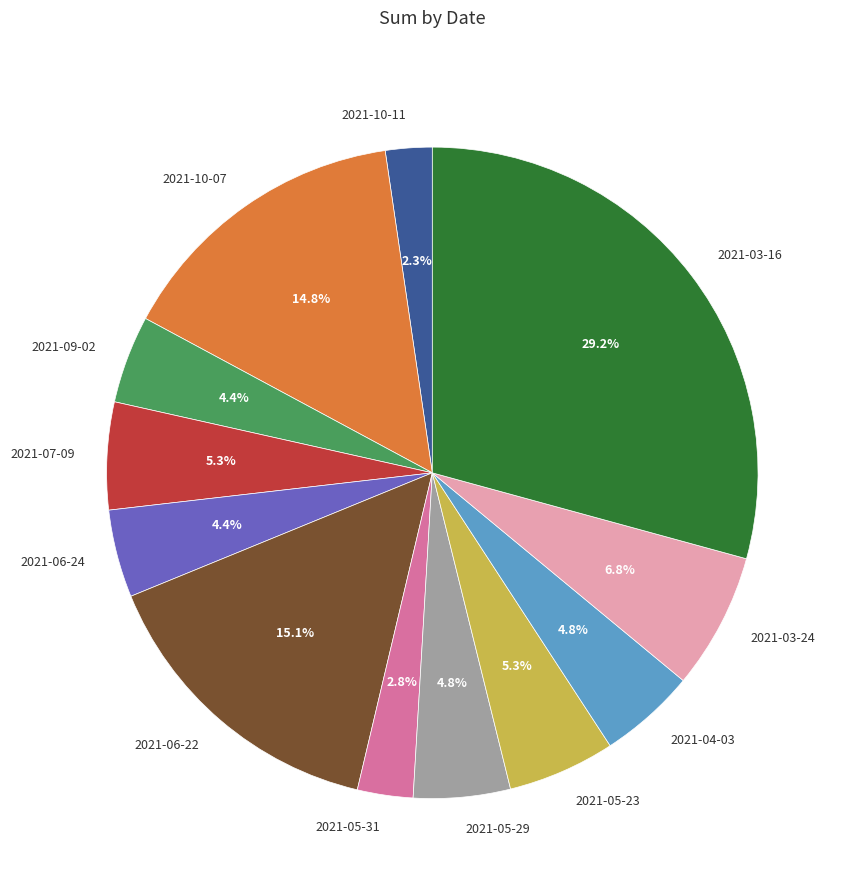

Which has a higher value, 2021-10-11 or 2021-09-02?

2021-09-02